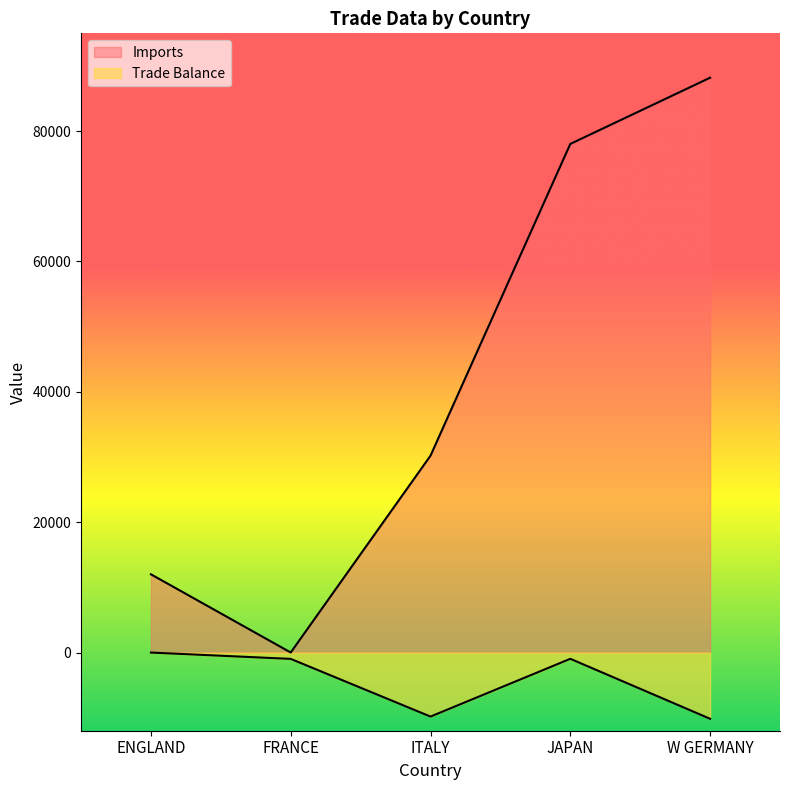

Which series has the widest spread of values?

Imports